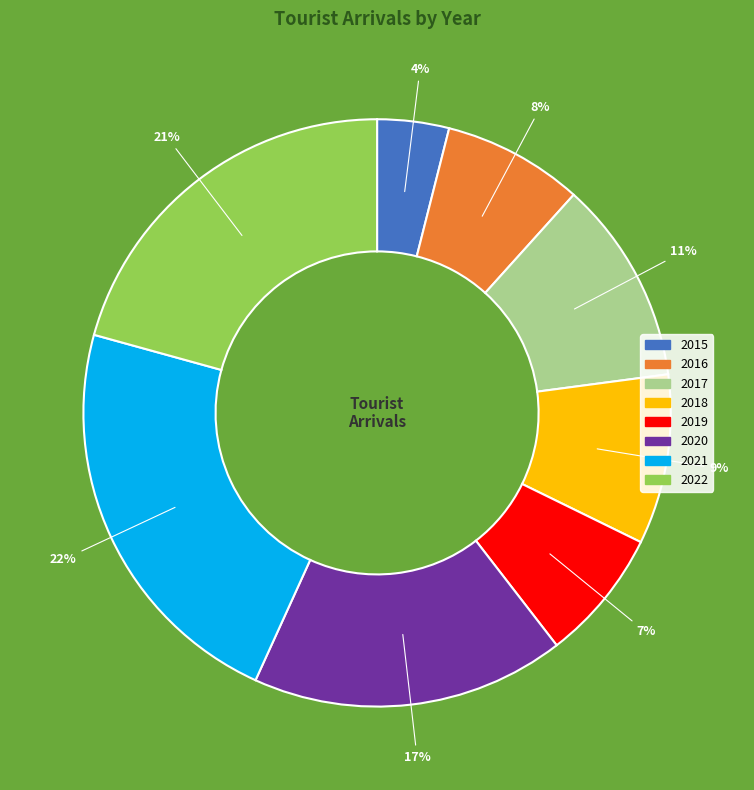

To the nearest percent, what is the difference between the 2020 and 2017 slice percentages?

6%